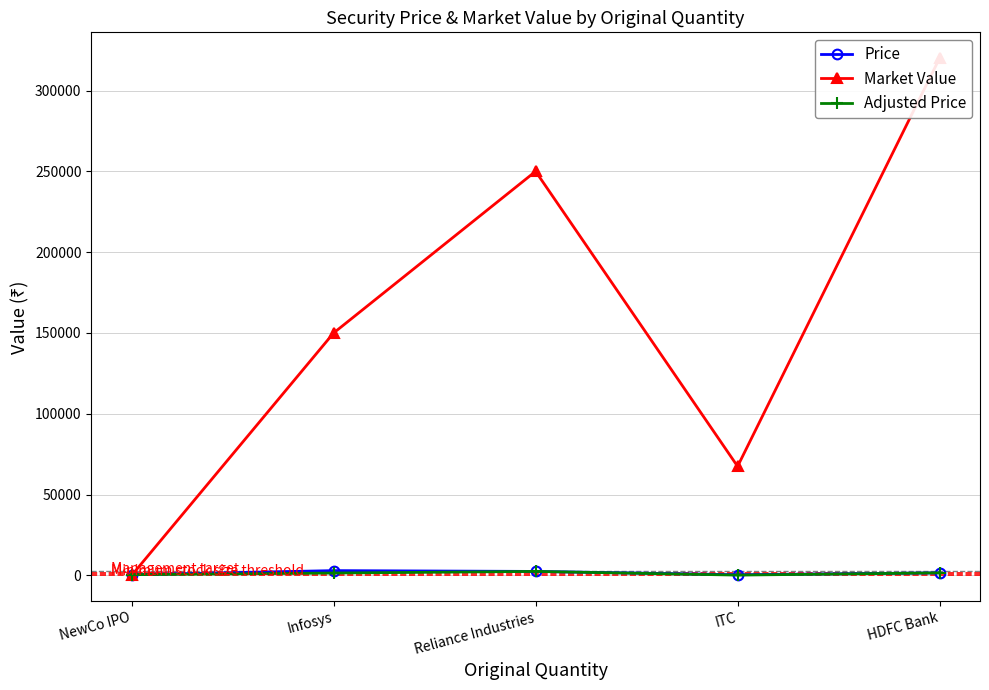

What is the label of the 4th point from the right?

Infosys